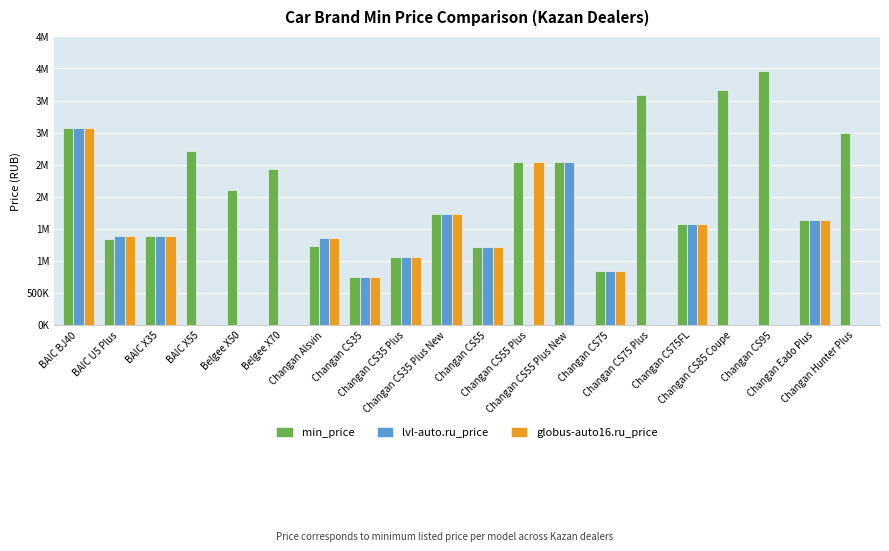

How many data points in globus-auto16.ru_price are above 1573900?

4